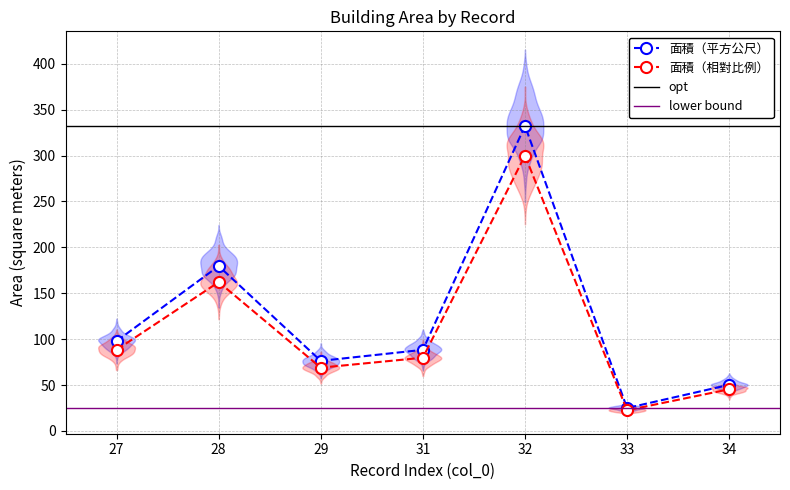

How many data points are less than 88?

3